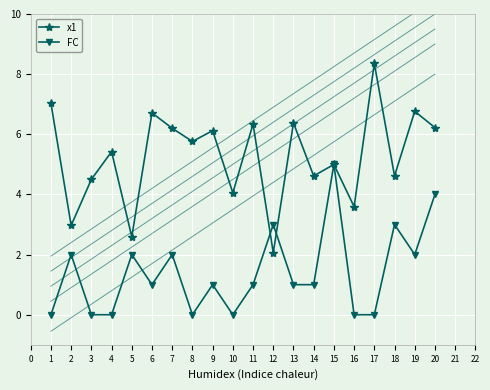

How many times do x1 and FC cross each other?

4